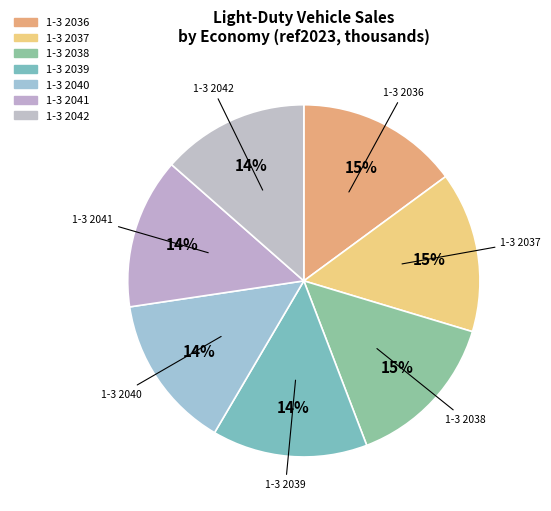

What percentage is the 1-3 2038 slice, to the nearest percent?

15%